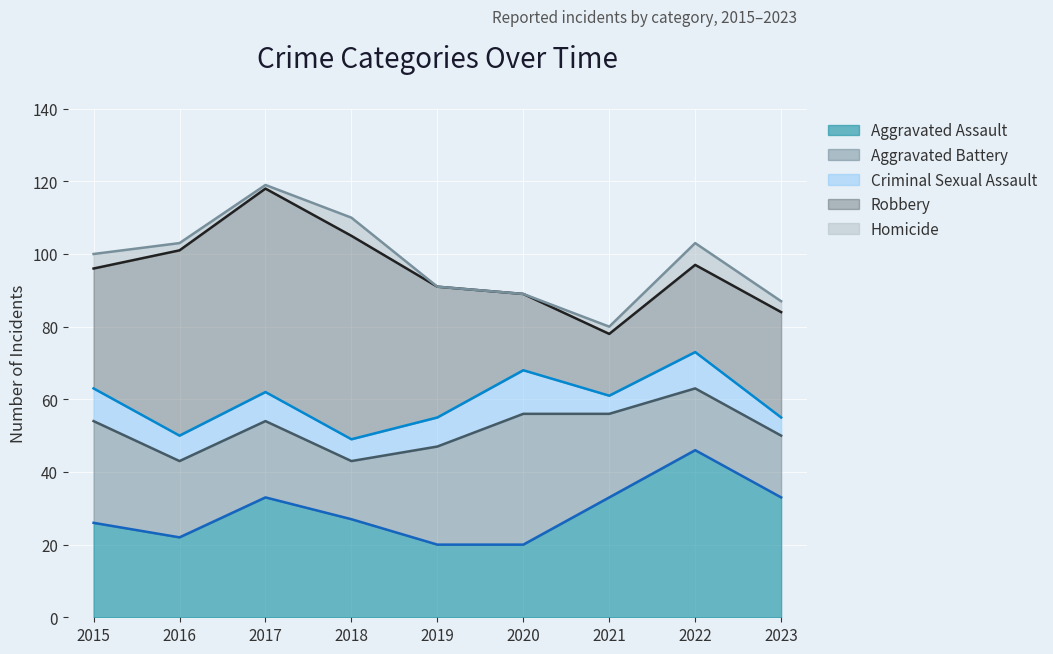

What is the difference between the highest and lowest values at 2023?

30